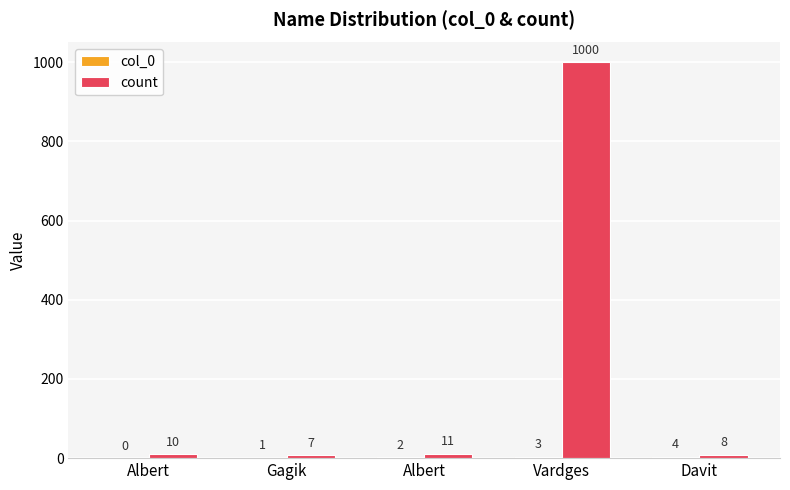

Between Davit and Gagik, which is larger?

Davit